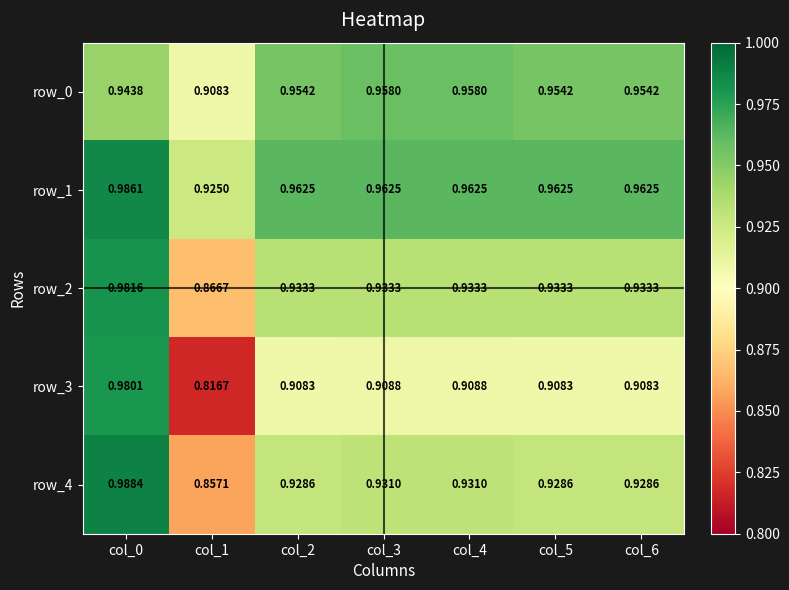

How many data points does each series have?

7